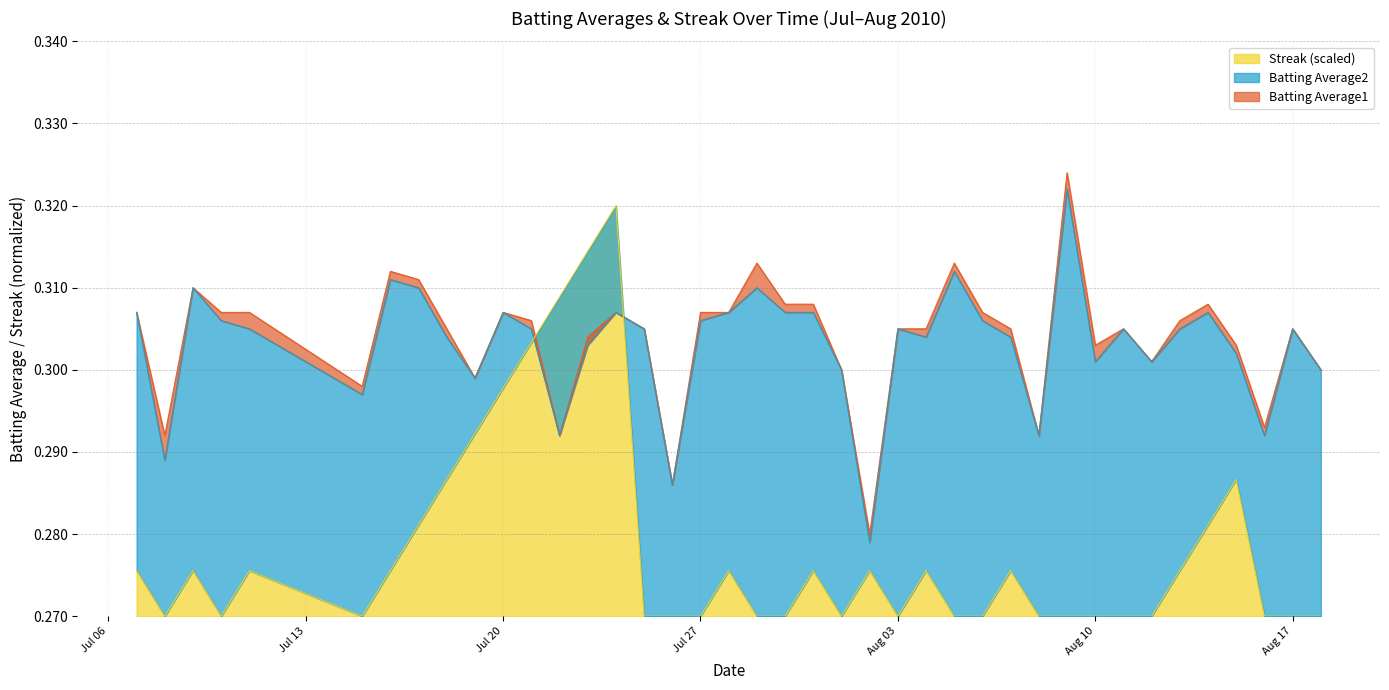

Read the Batting Average2 value at 2010-07-16.

0.3